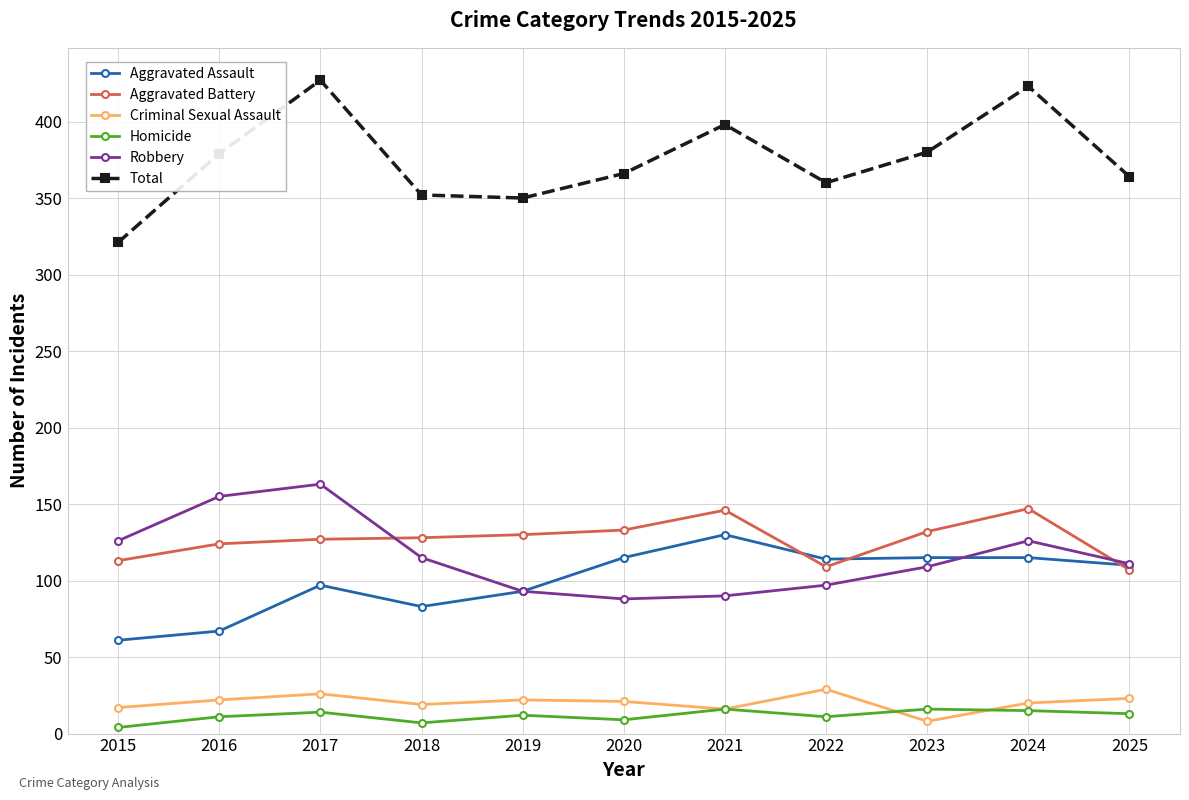

The Homicide series shows 7 at 2018. True or false?

True